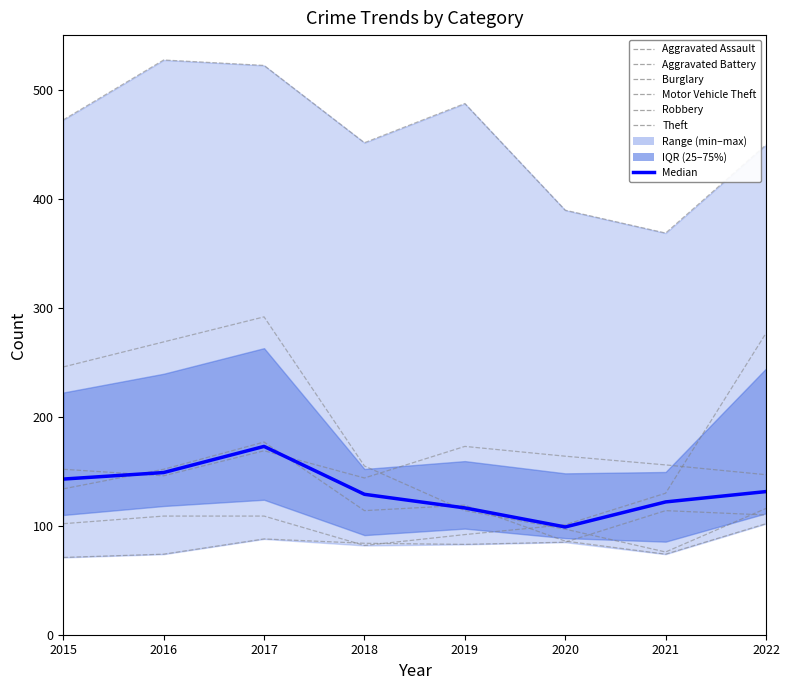

What is the value of the Motor Vehicle Theft point at the 3rd from the left?

109